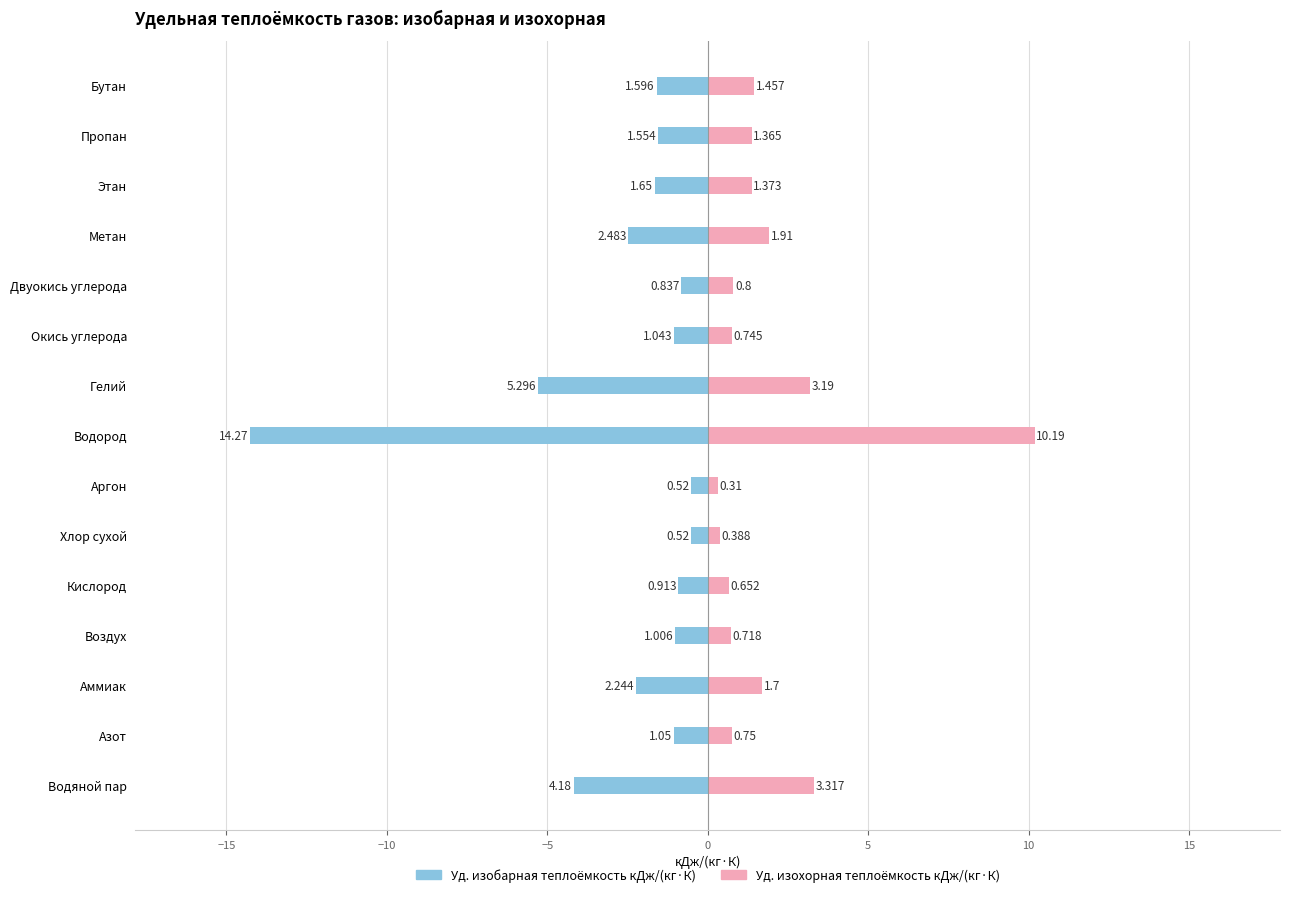

List the series in order of their peak value, lowest first.

Уд. изобарная теплоёмкость кДж/(кг·К), Уд. изохорная теплоёмкость кДж/(кг·К)